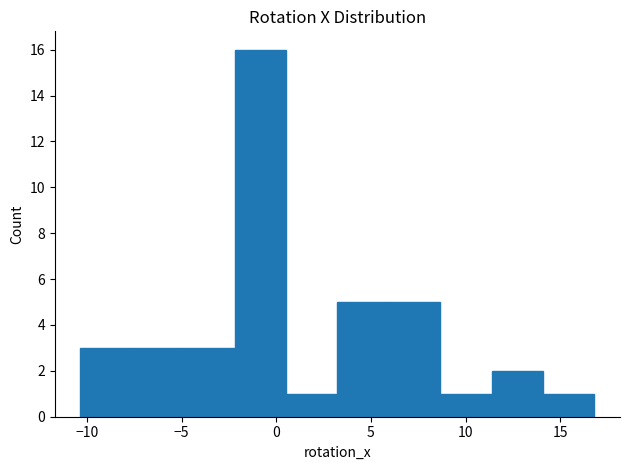

Reading left to right, transcribe this chart: for each bar, give the range it covers on the x-axis and its height. Neither the bar edges nor the heights are printed on the chart, so give them approximately, as read against the axes.

-10.5 to -7.5: 3
-7.5 to -5.0: 3
-5.0 to -2.0: 3
-2.0 to 0.5: 16
0.5 to 3.0: 1
3.0 to 6.0: 5
6.0 to 8.5: 5
8.5 to 11.5: 1
11.5 to 14.0: 2
14.0 to 17.0: 1